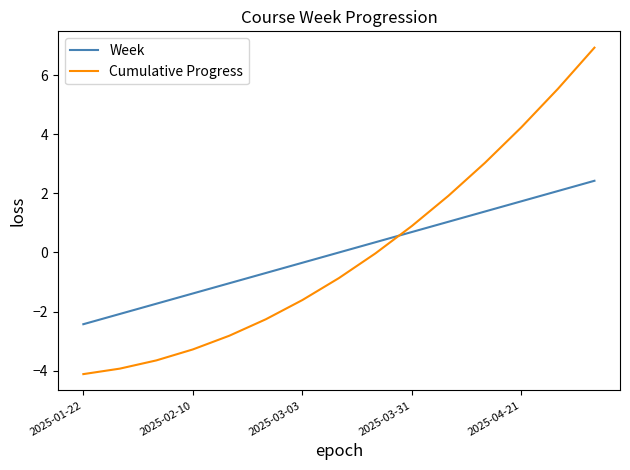

True or false: Cumulative Progress and Week intersect in this chart.

True